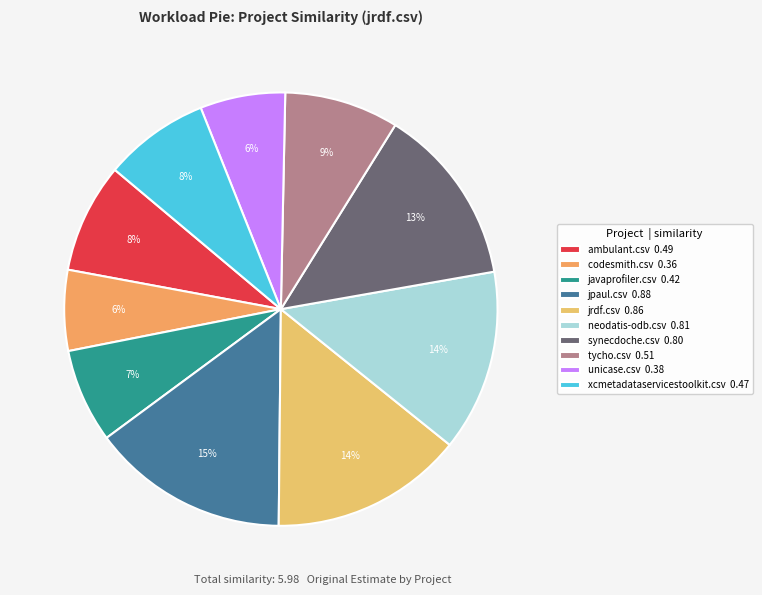

How many segments does this pie chart have?

10